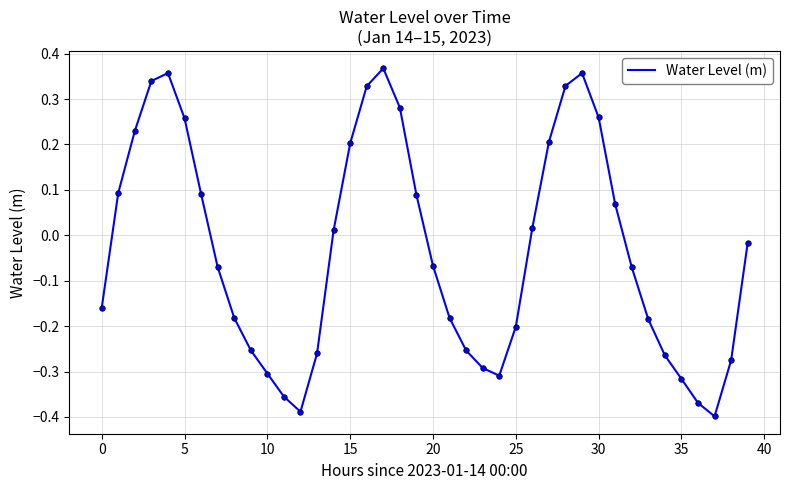

What is the difference between the maximum and minimum values?

0.8